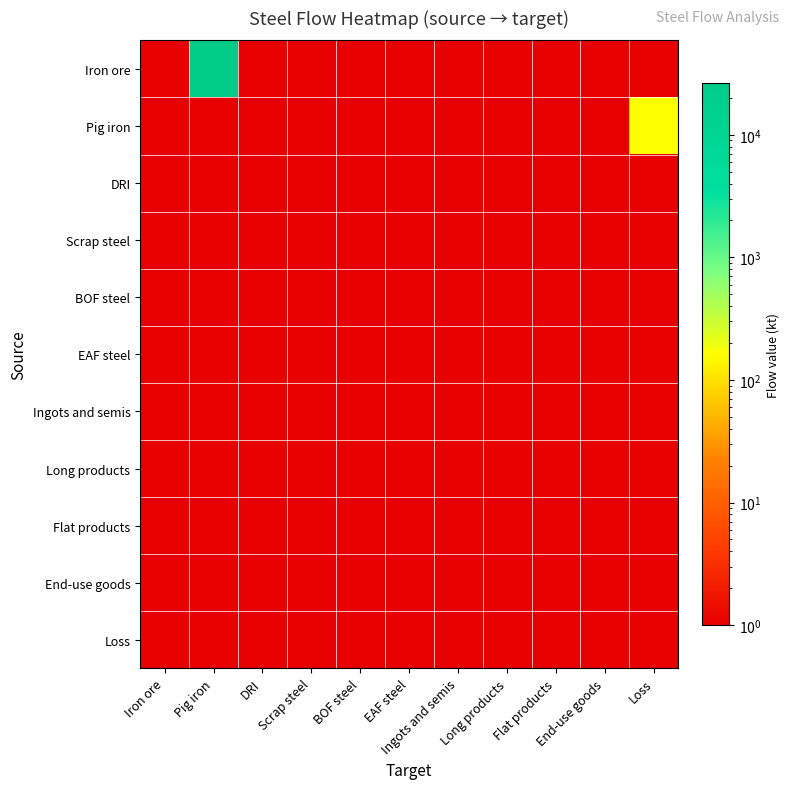

How many series are shown in this chart?

11